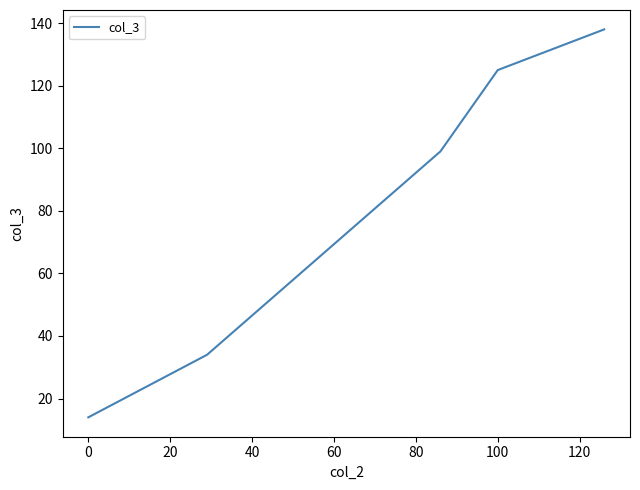

How many lines are shown in the chart?

1